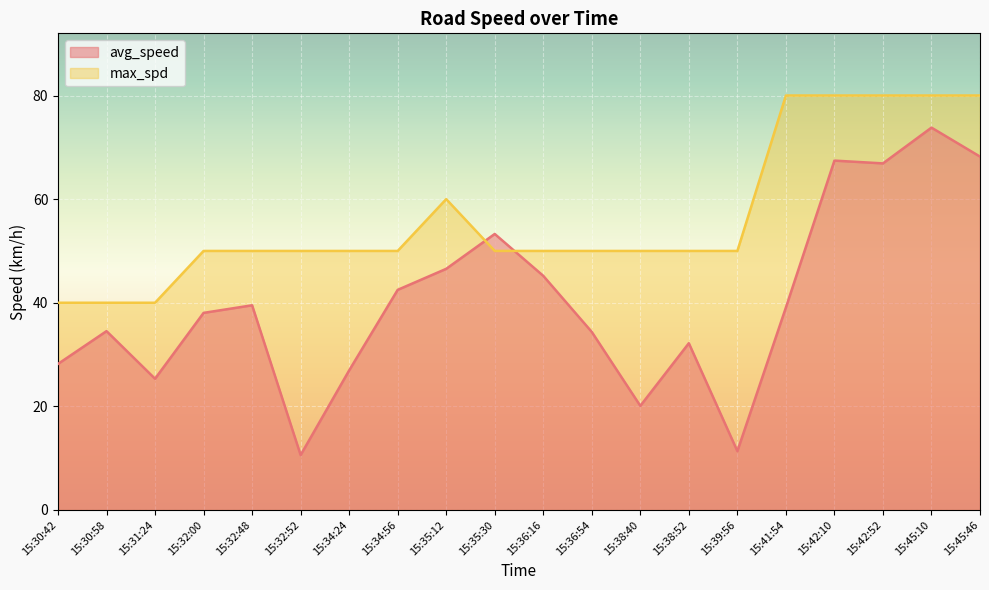

List the series in order of their overall mean, lowest first.

avg_speed, max_spd